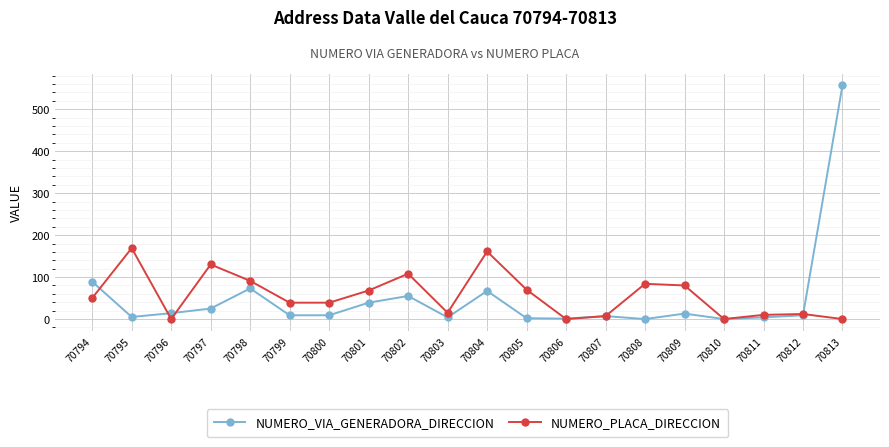

Is it true that NUMERO_PLACA_DIRECCION equals 79 at 70804?

False